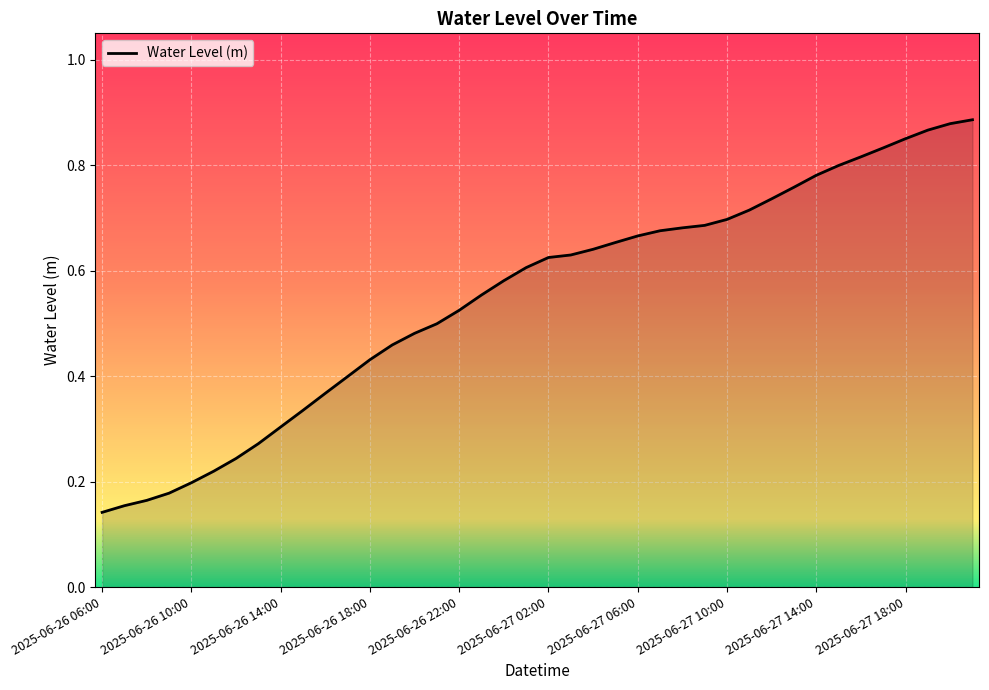

What is the difference between the second highest and minimum values?

0.7